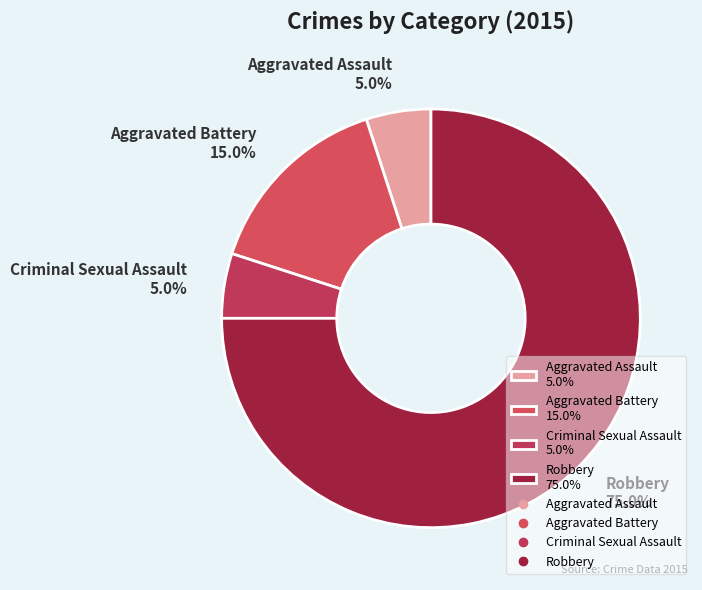

Which category accounts for the majority?

Robbery